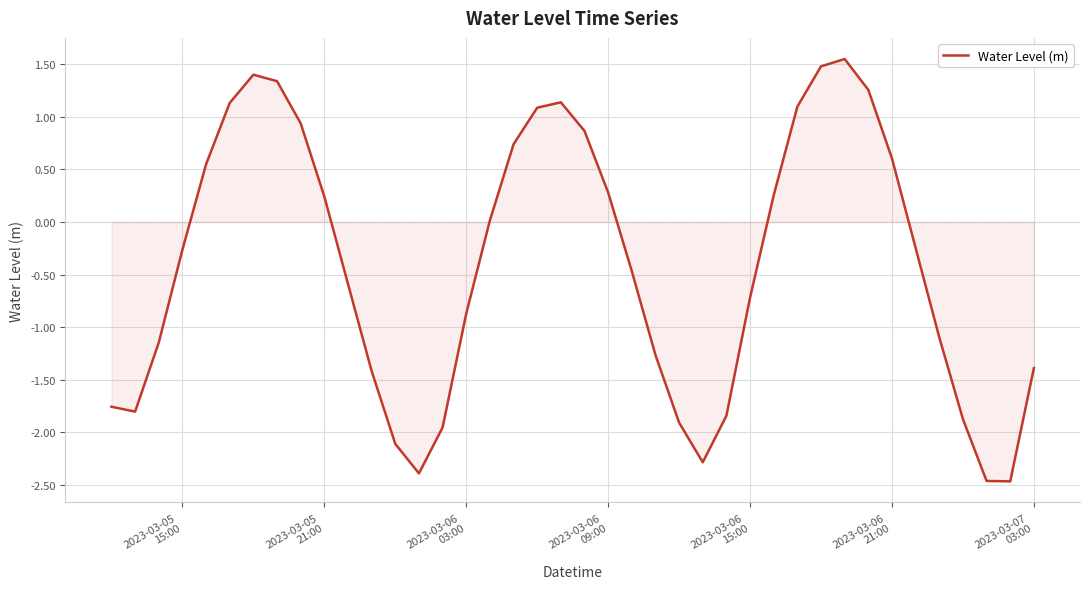

What is the smallest value displayed?

-2.5